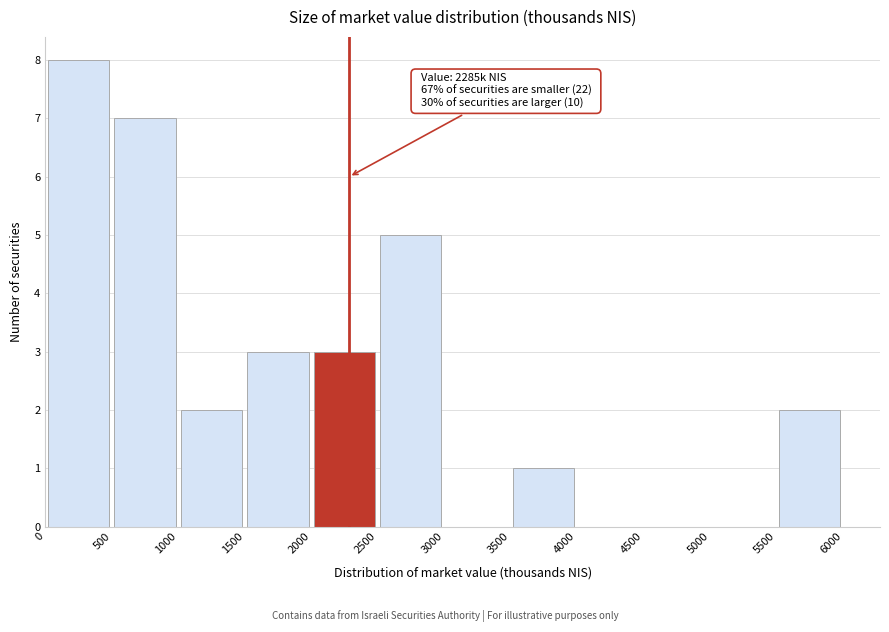

Which range on the x-axis has the tallest bar?

0 to 500